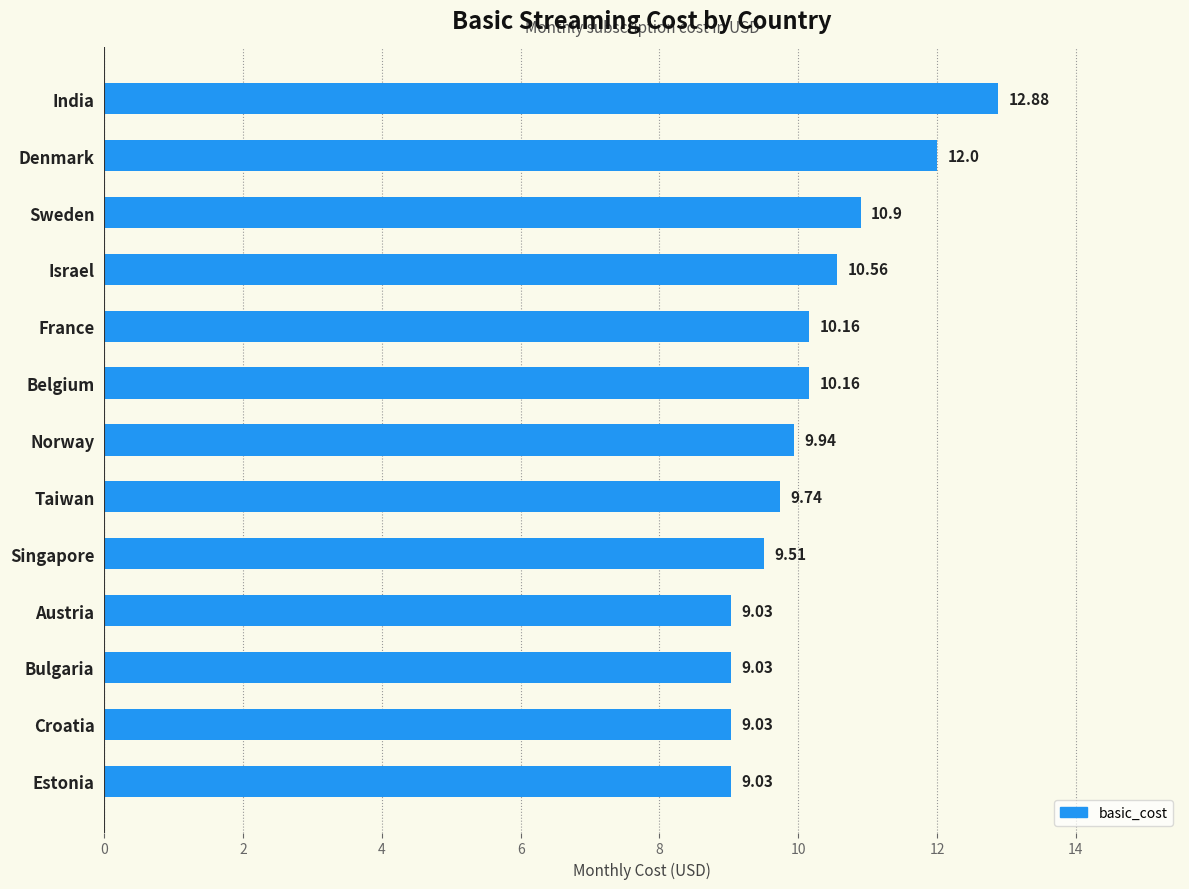

Are the bars horizontal?

Yes